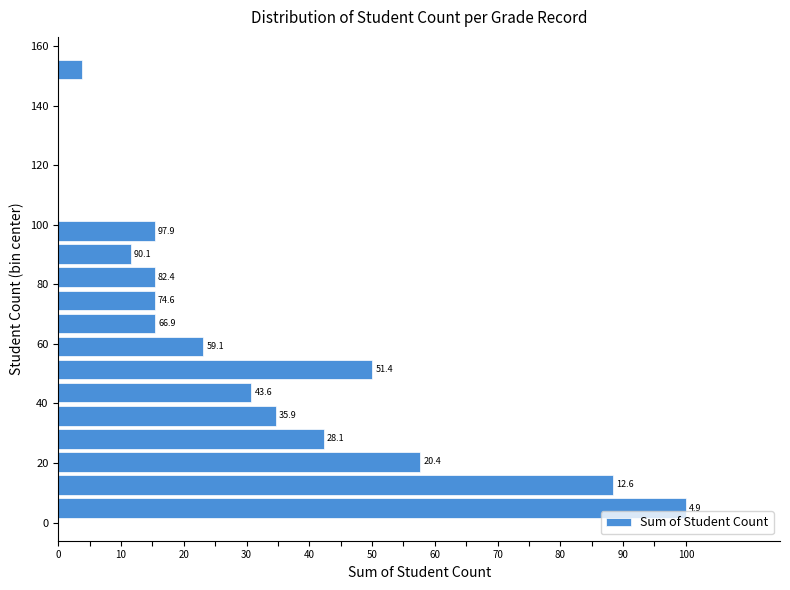

Around what value on the y-axis is the longest bar? Give the approximate position of its centre, as read against the axis.

4